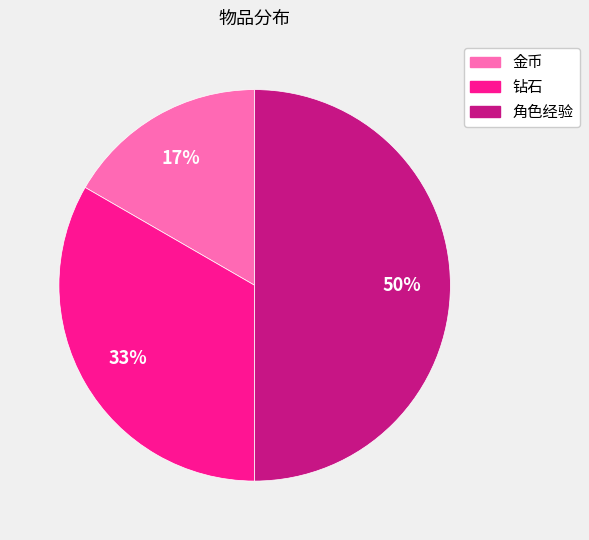

Is 钻石 the majority of the pie?

No